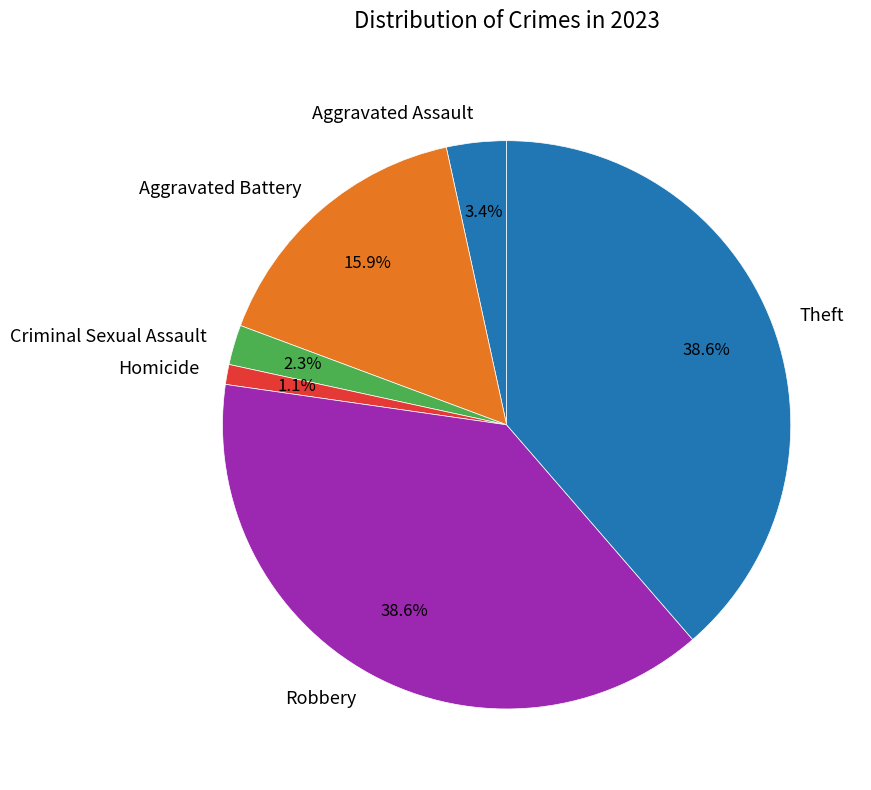

Which slice is the smallest?

Homicide